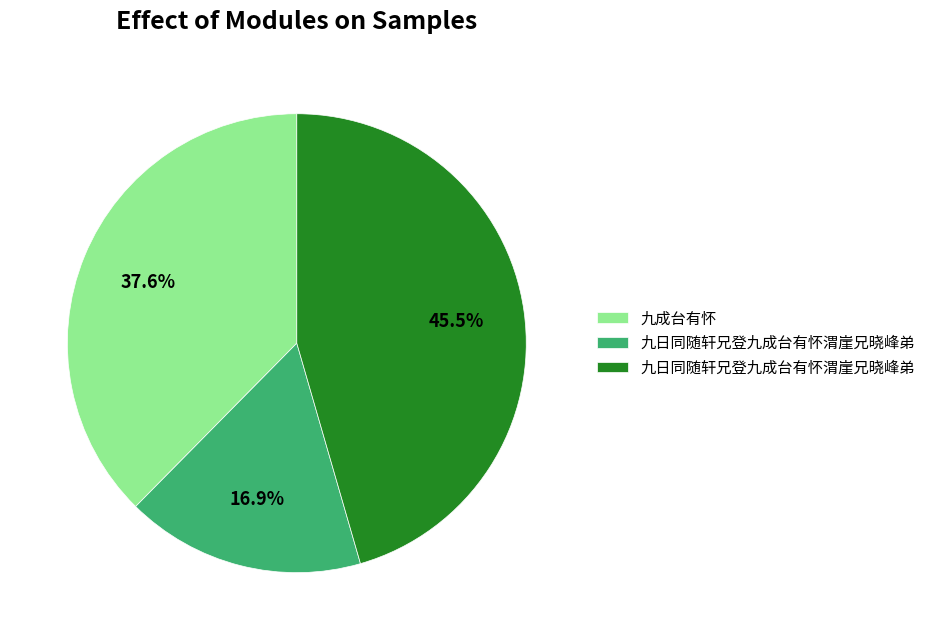

Does any single category account for the majority?

No